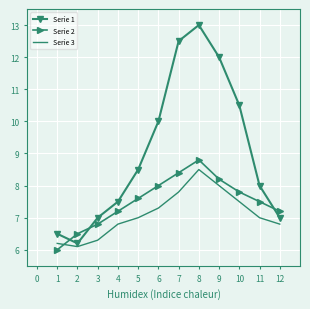

Is the value of Serie 2 at 8 greater than the value of Serie 3 at 3?

Yes